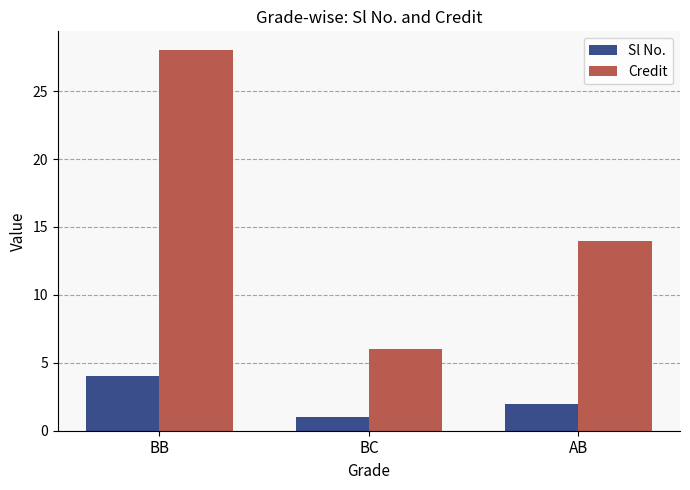

How many bars are there in total?

6